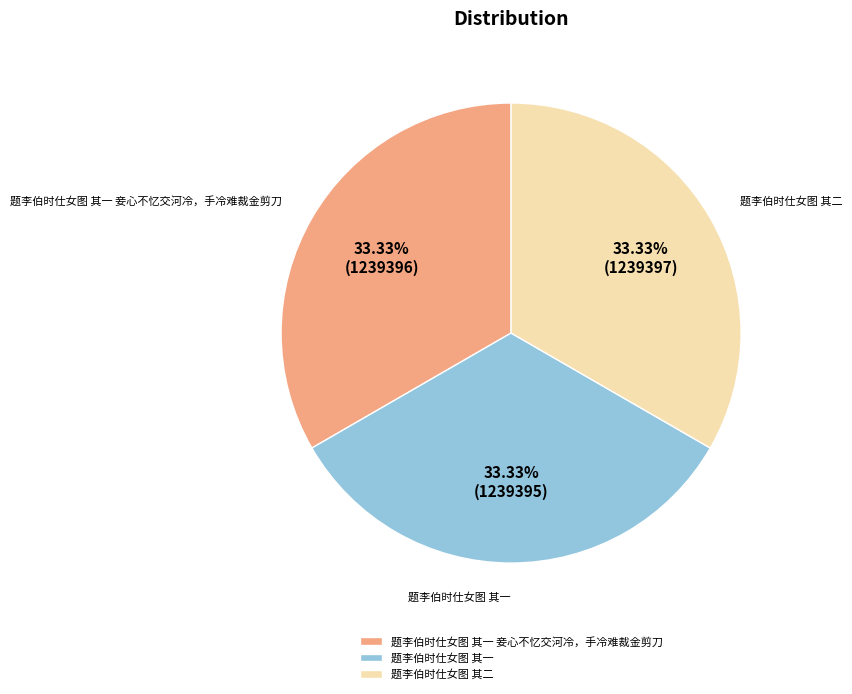

To the nearest percent, what is the combined percentage of 题李伯时仕女图 其一 妾心不忆交河冷，手冷难裁金剪刀 and 题李伯时仕女图 其二?

67%